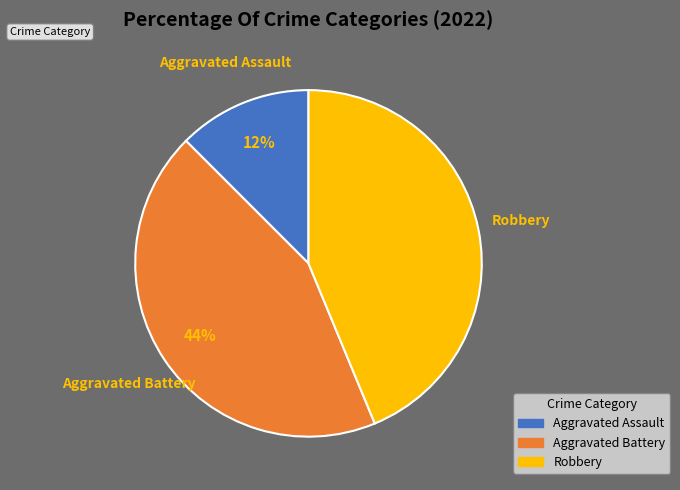

How many segments does this pie chart have?

3